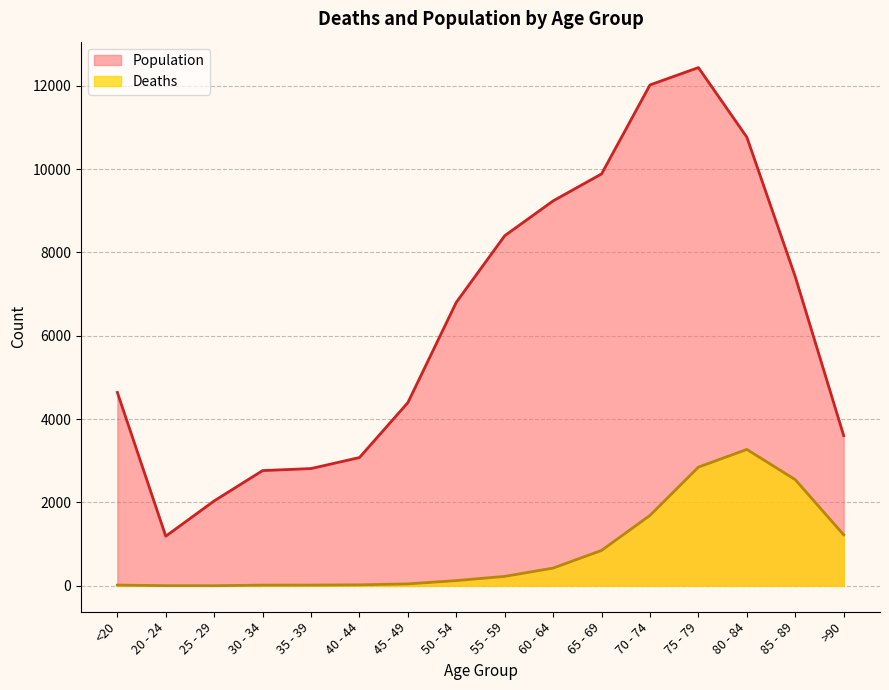

At which label does Population first exceed 6803?

55 - 59